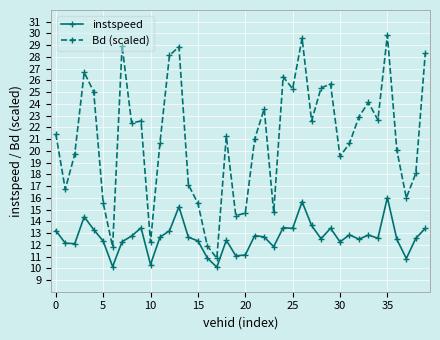

Which series has the largest range (max minus min)?

Bd (scaled)